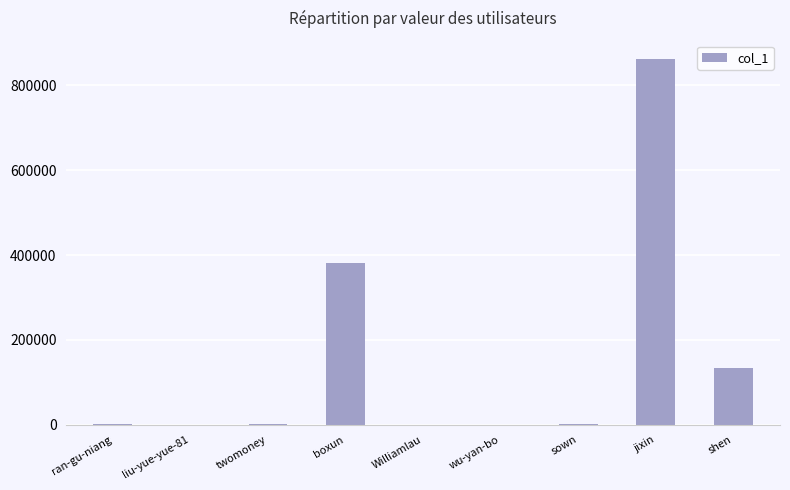

Which has a higher value, shen or jixin?

jixin